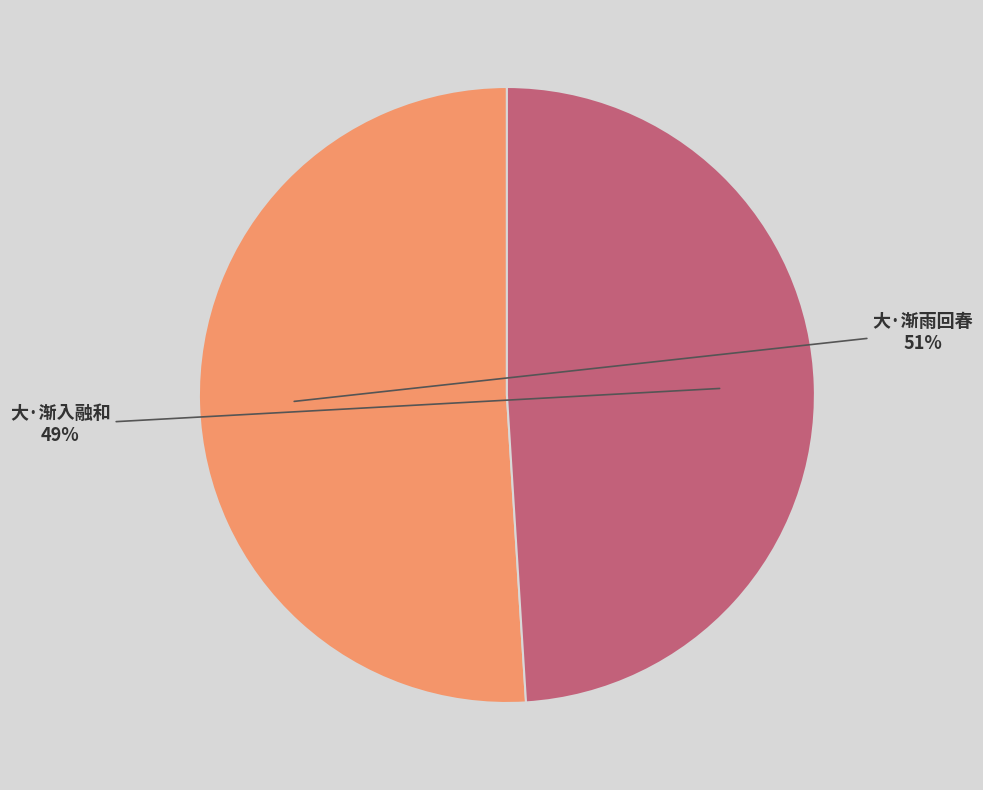

What percentage is the 大·渐雨回春 slice, to the nearest percent?

51%